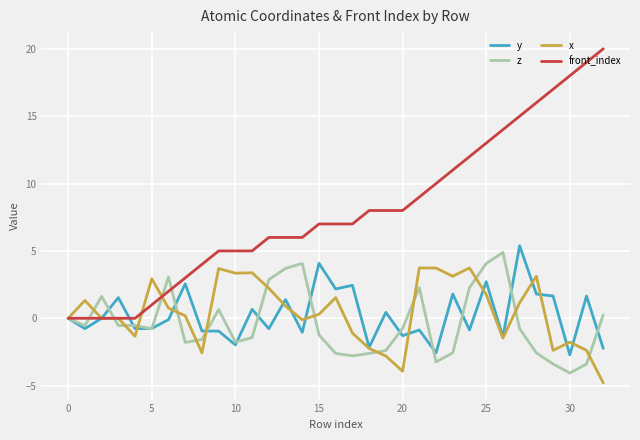

What is the greatest value displayed?

20.0